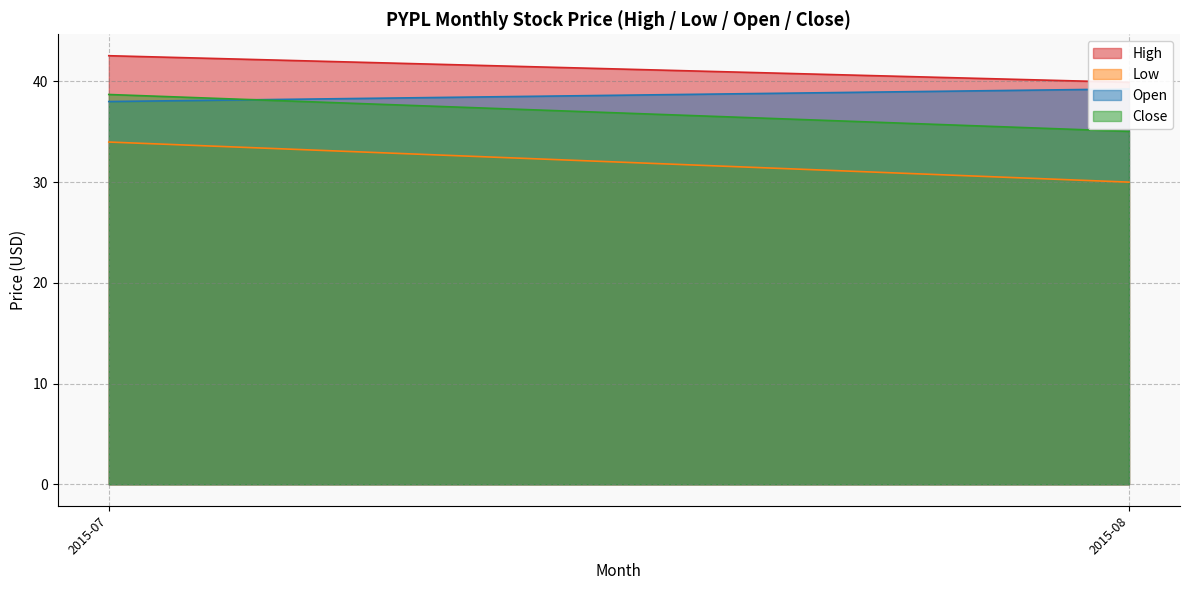

At which category does low reach its first local valley?

1